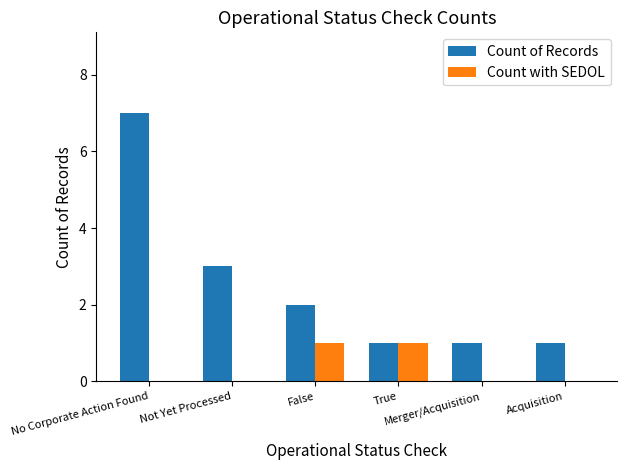

What is the sum of all Count of Records values?

15